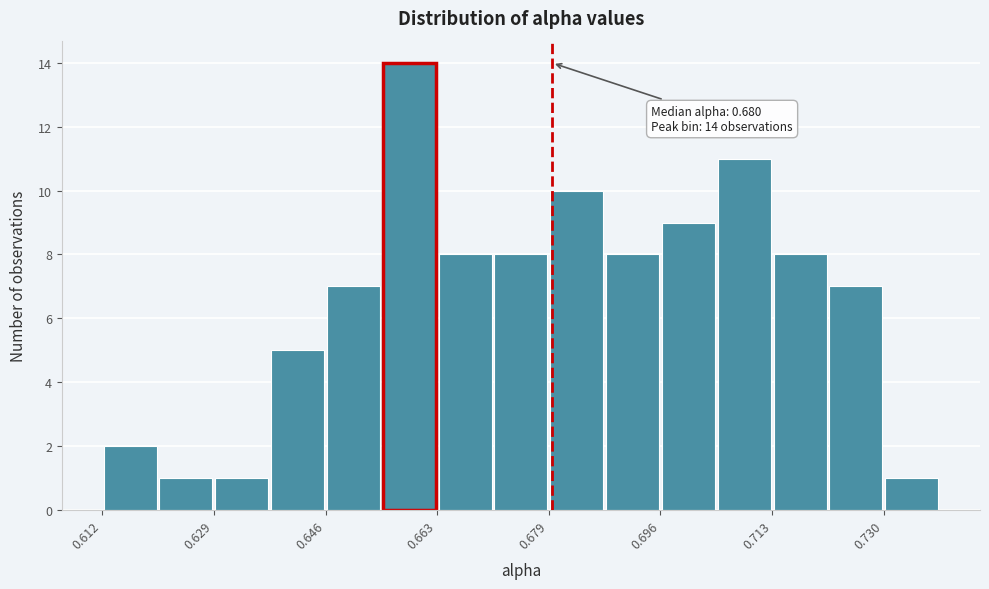

Over which range of the x-axis is the bar tallest?

0.654 to 0.662